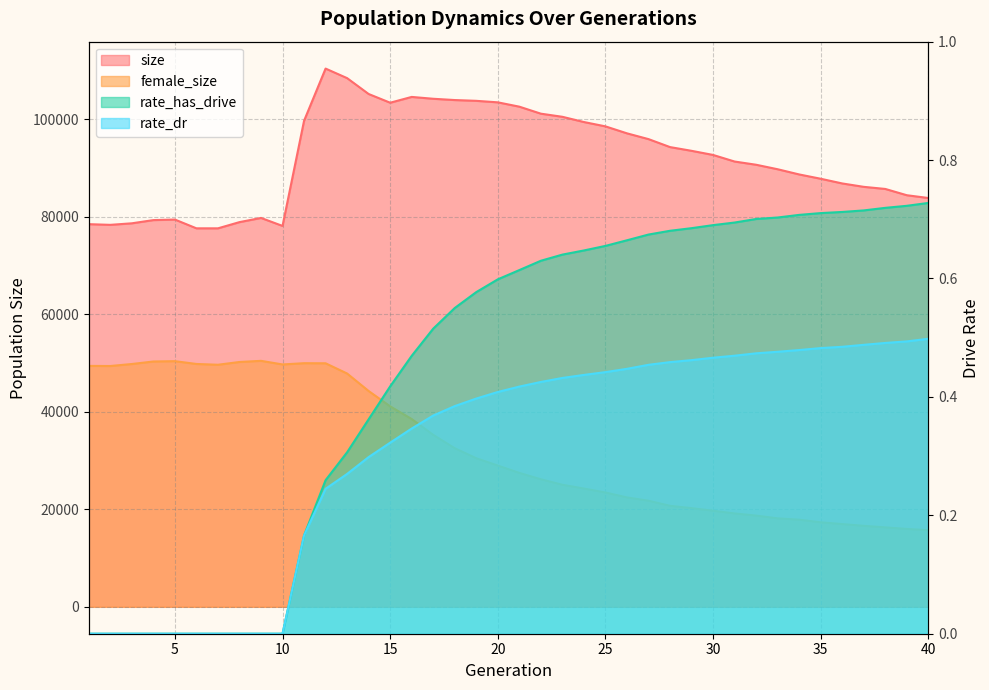

Is it true that rate_dr equals -0.3 at 6?

False